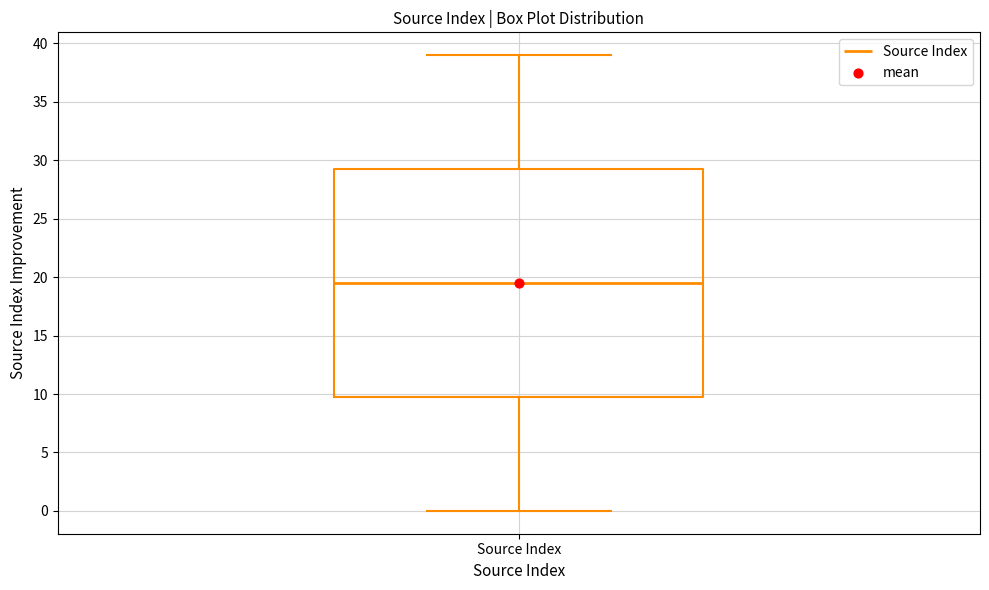

Where does the median line of the box for Source Index sit on the y-axis? The values are not printed on the chart, so give them approximately, as read against the axis.

19.5